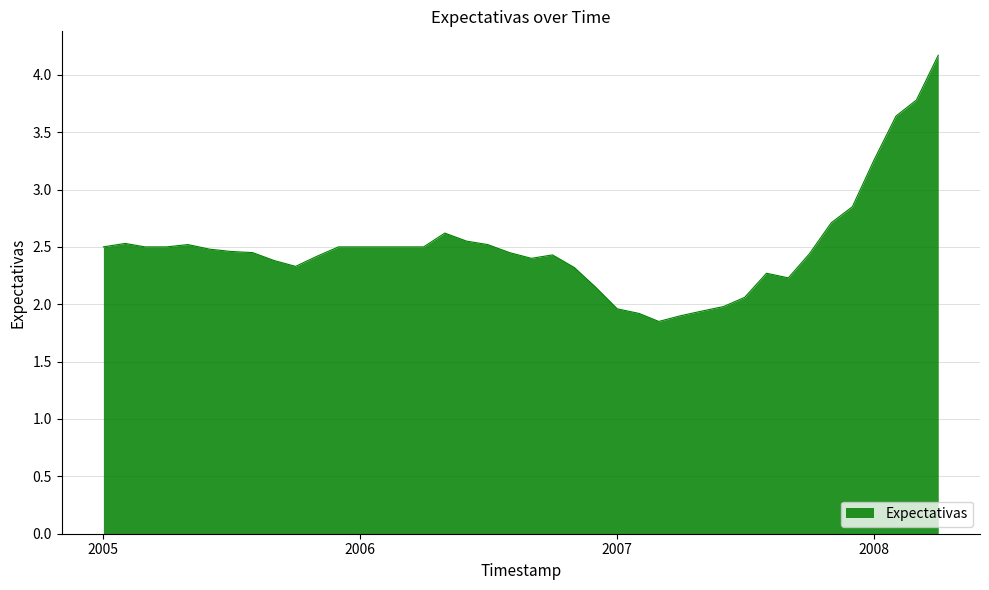

What is the maximum value shown in the chart?

4.2